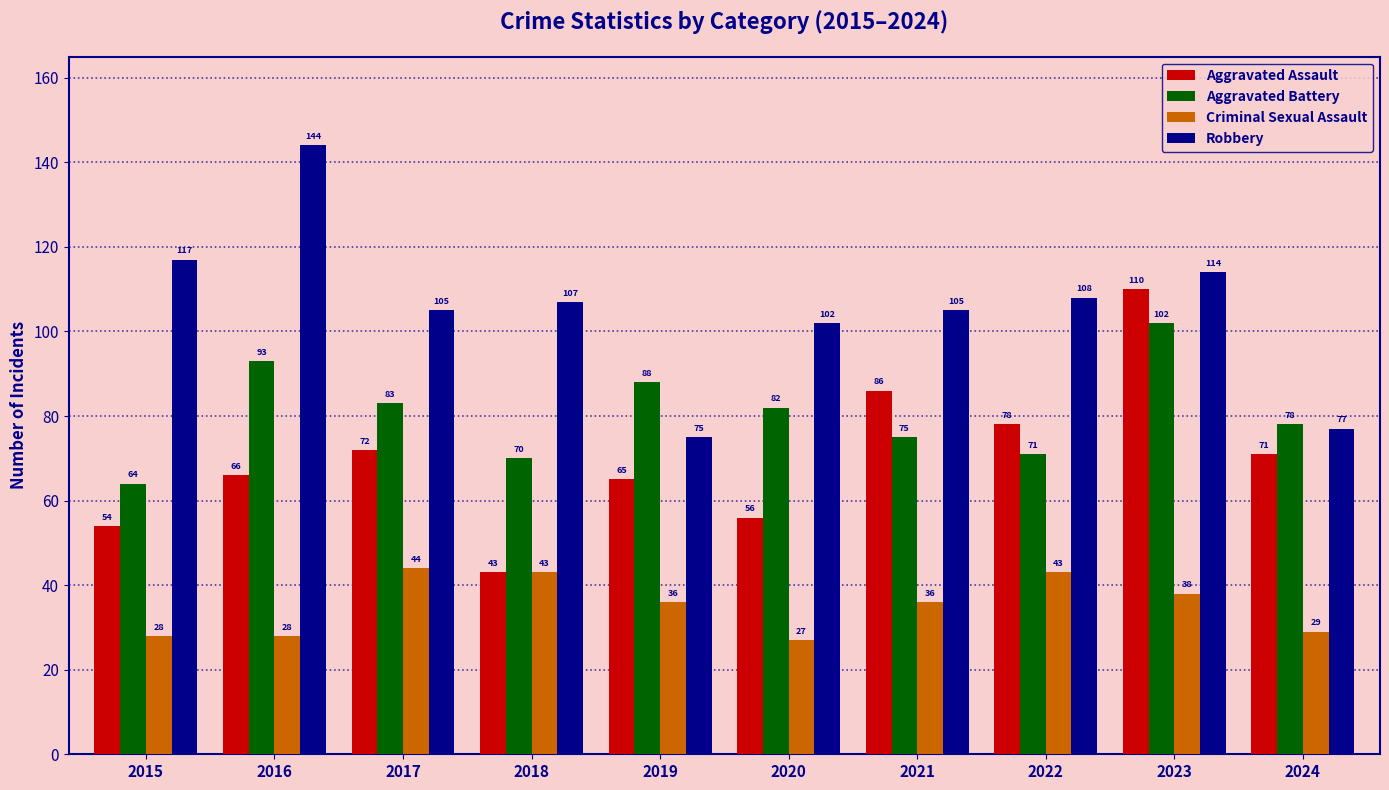

What are all the series names shown in the legend?

Aggravated Assault, Aggravated Battery, Criminal Sexual Assault, Robbery